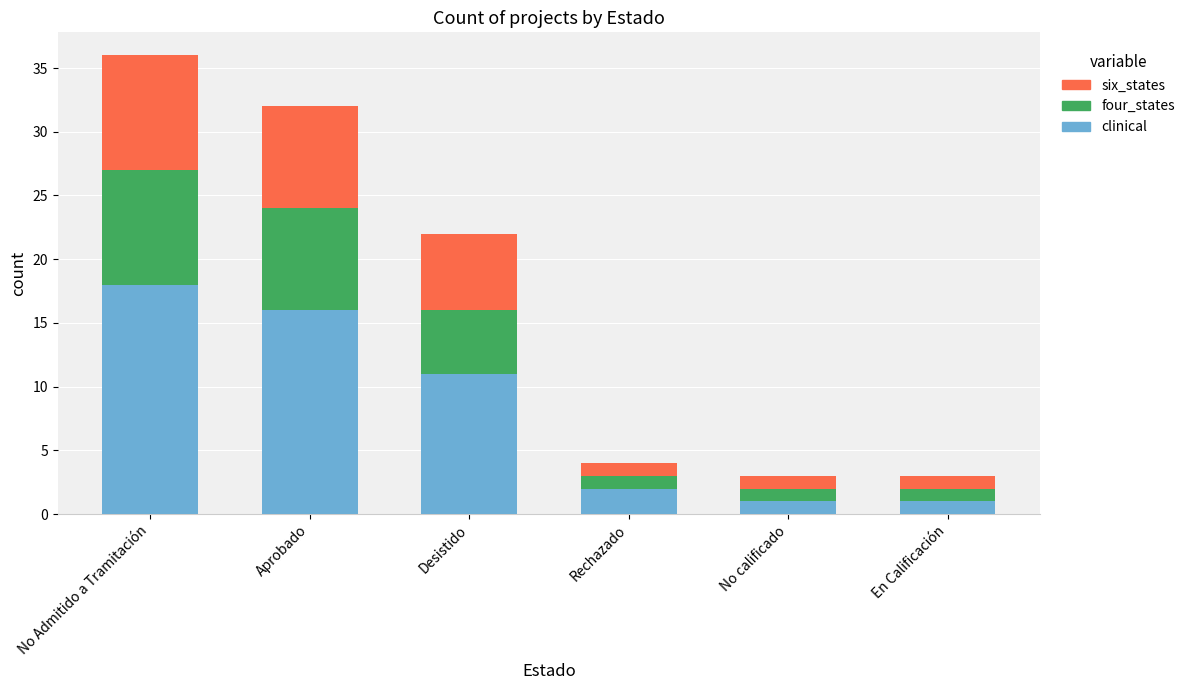

What is the difference between the maximum and minimum values in the clinical series?

17